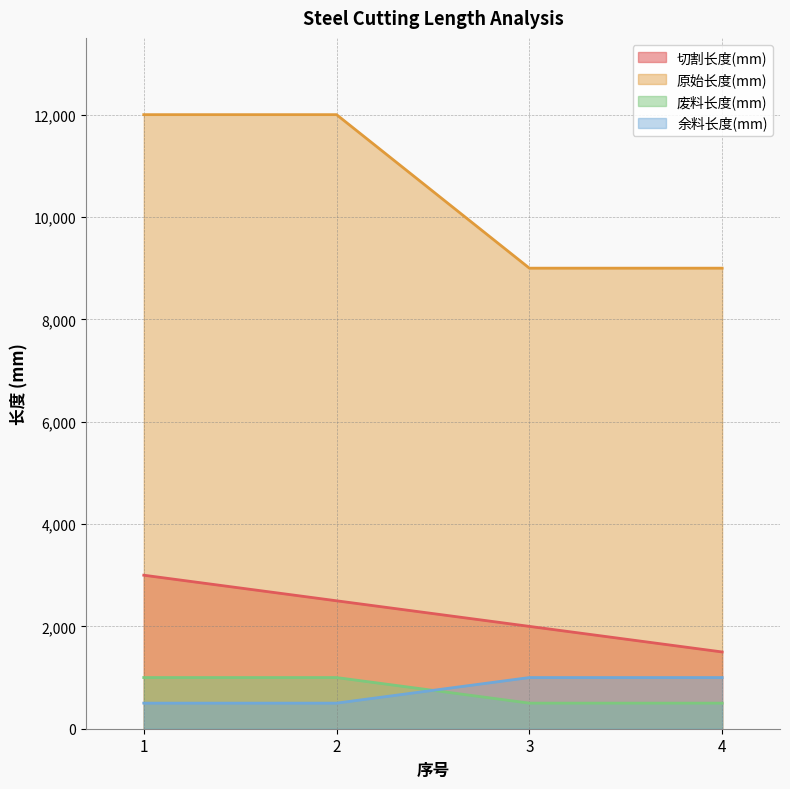

Which category has the lowest value across all series?

3